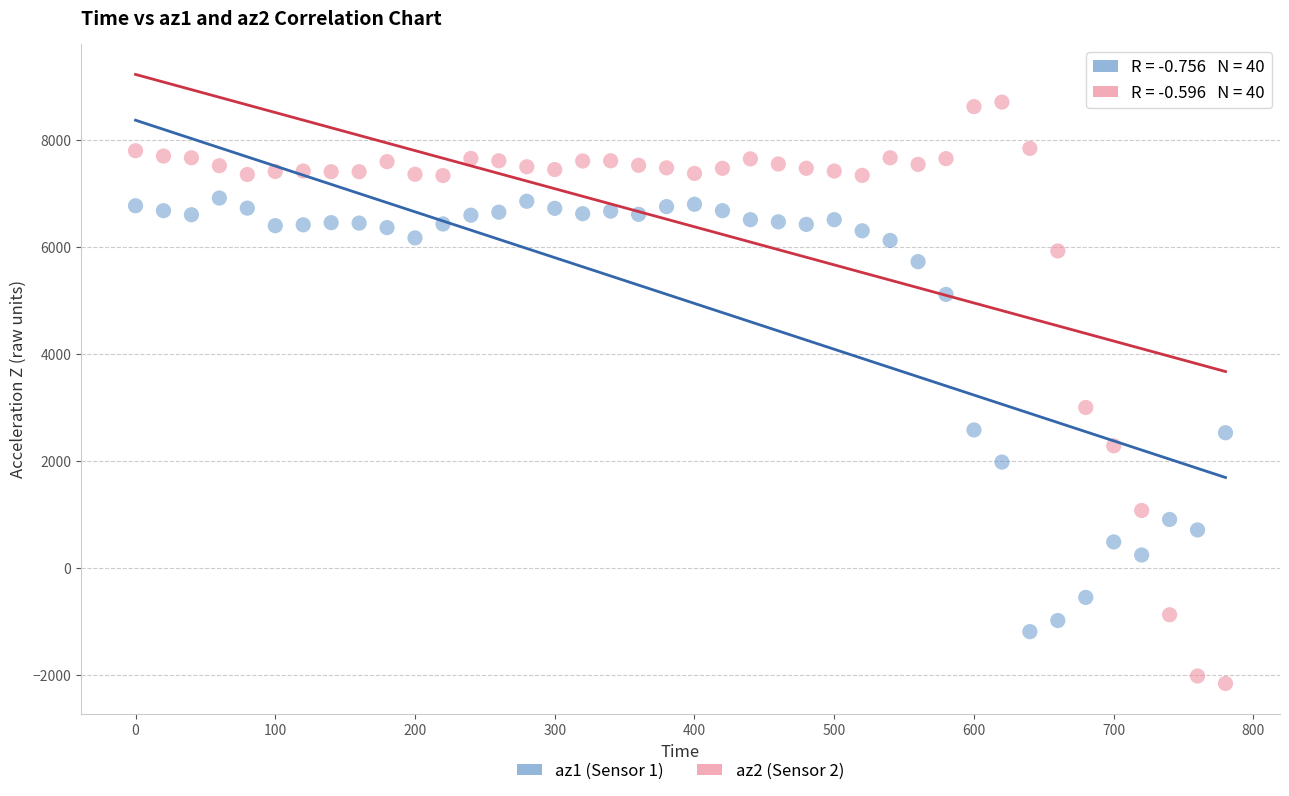

Across all series, what Y value is closest to 3278?

3004